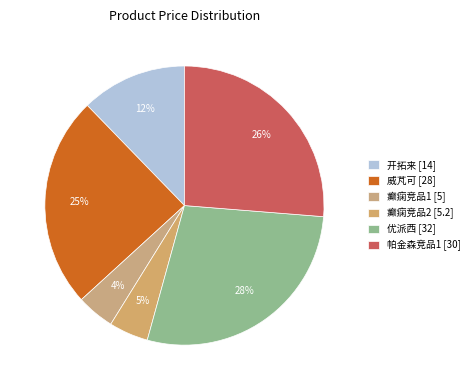

True or false: 威芃可 [28] accounts for 25% of the total.

True